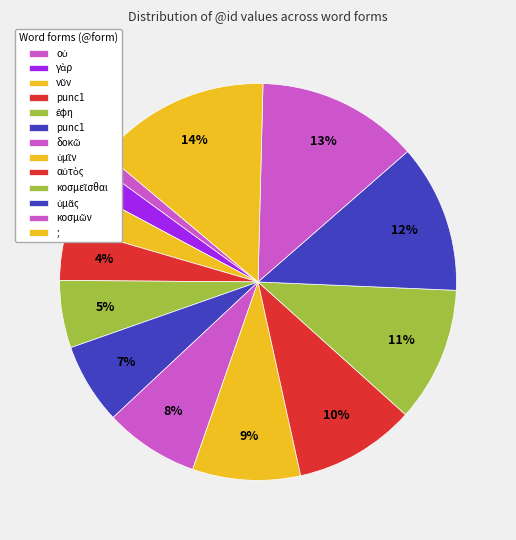

Rank the categories by value from lowest to highest.

οὐ, γὰρ, νῦν, punc1, ἔφη, punc1, δοκῶ, ὑμῖν, αὐτὸς, κοσμεῖσθαι, ὑμᾶς, κοσμῶν, ;